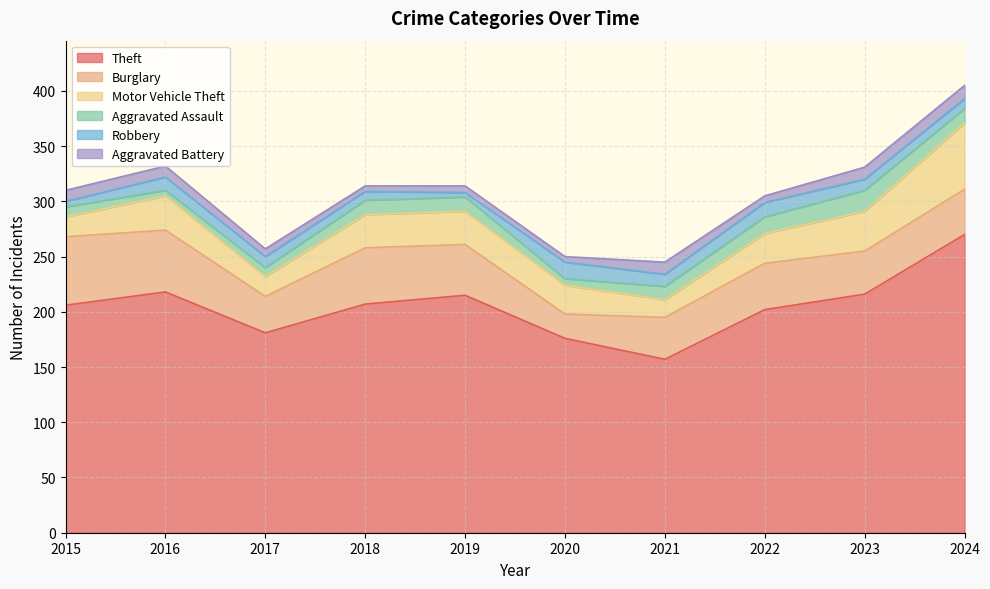

What is the total value across all series at 2016?

332